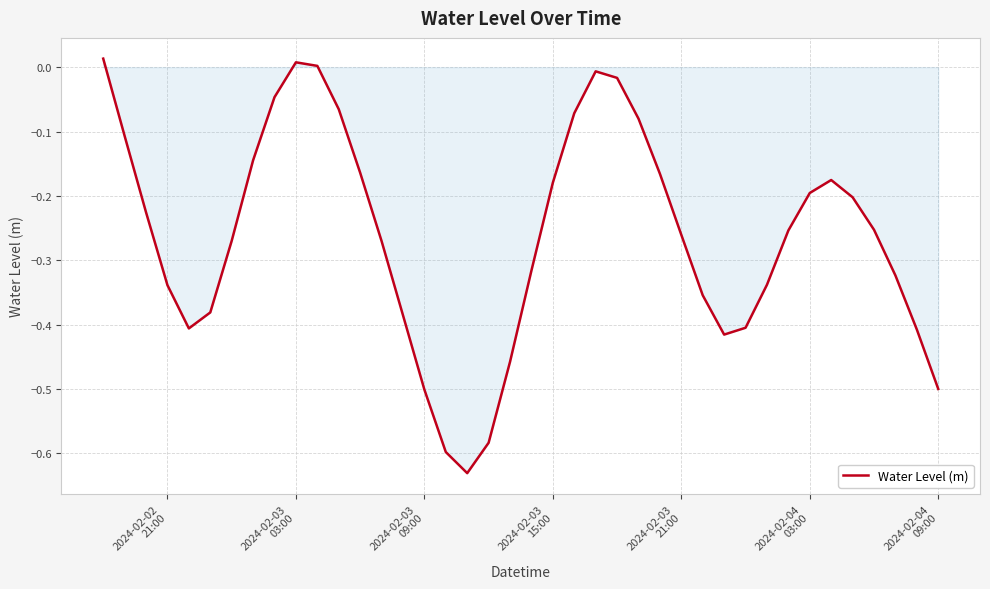

True or false: there are more than 2 points higher than both neighbors.

True